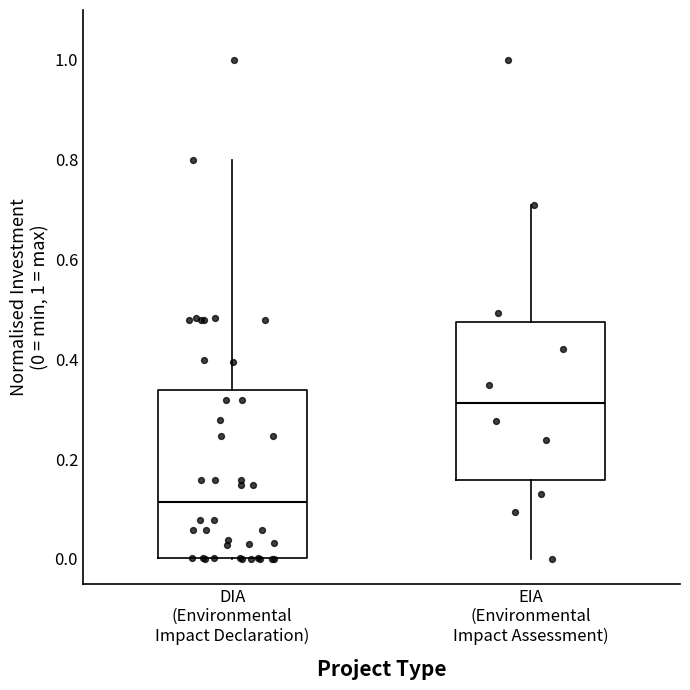

Which box's median line is the highest?

EIA (Environmental Impact Assessment)